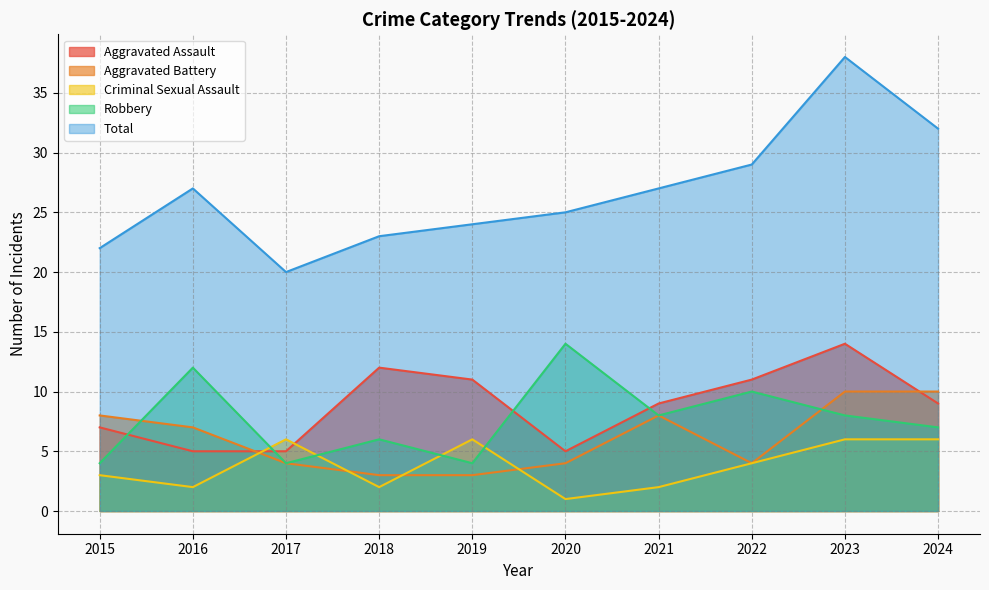

What is the difference between the second highest and minimum values in the Aggravated Assault series?

7